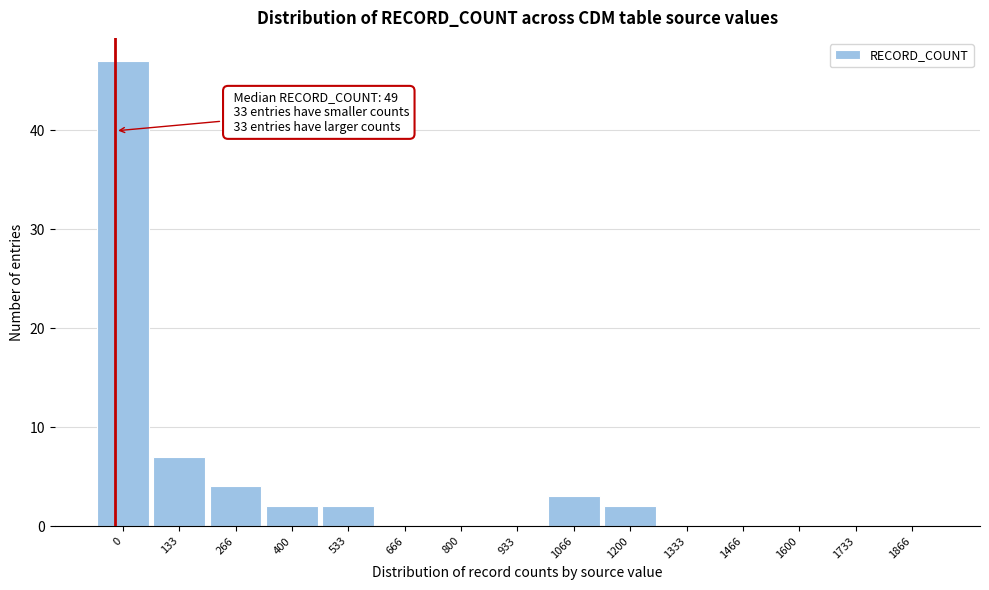

Reading left to right, transcribe all the data shown in this chart.

0=47	133=7	266=4	400=2	533=2	666=0	800=0	933=0	1066=3	1200=2	1333=0	1466=0	1600=0	1733=0	1866=0